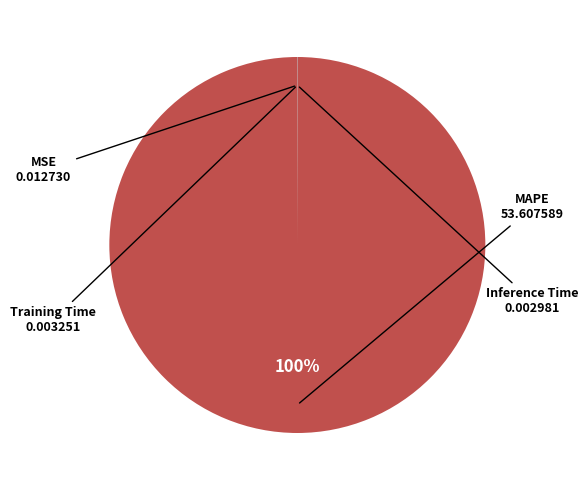

Which category has the biggest portion of the pie?

MAPE